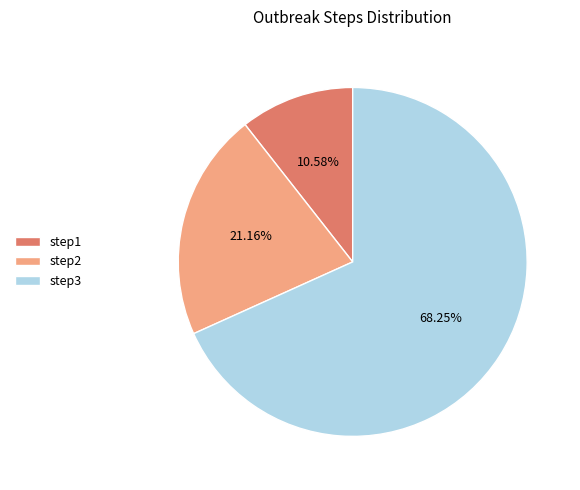

What is the ratio of the value at step2 to the value at step1?

2.0